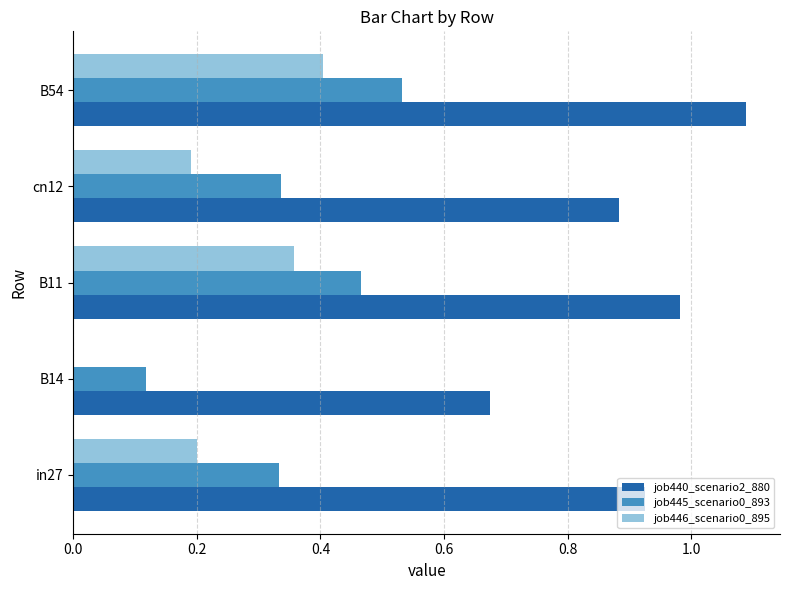

At which category is the sum across all series the highest?

B54